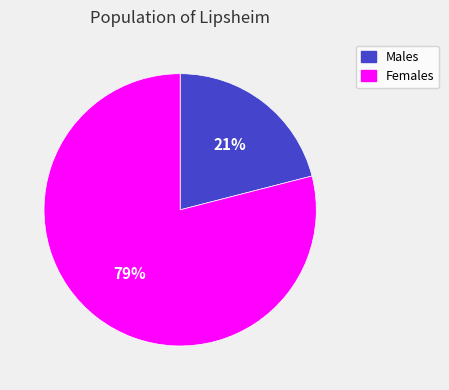

To the nearest percent, what is the average slice percentage?

50%